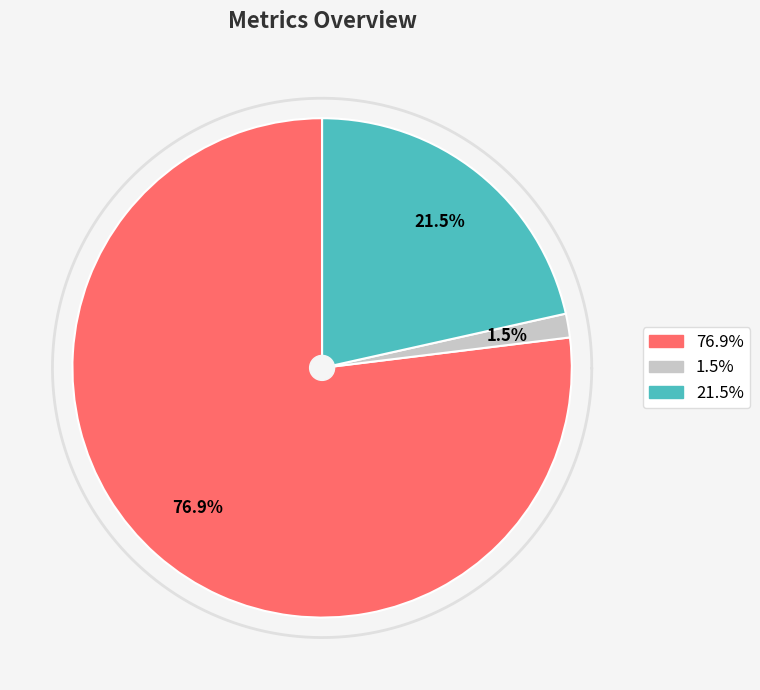

To the nearest percent, what percentage of the pie is MAPE?

77%